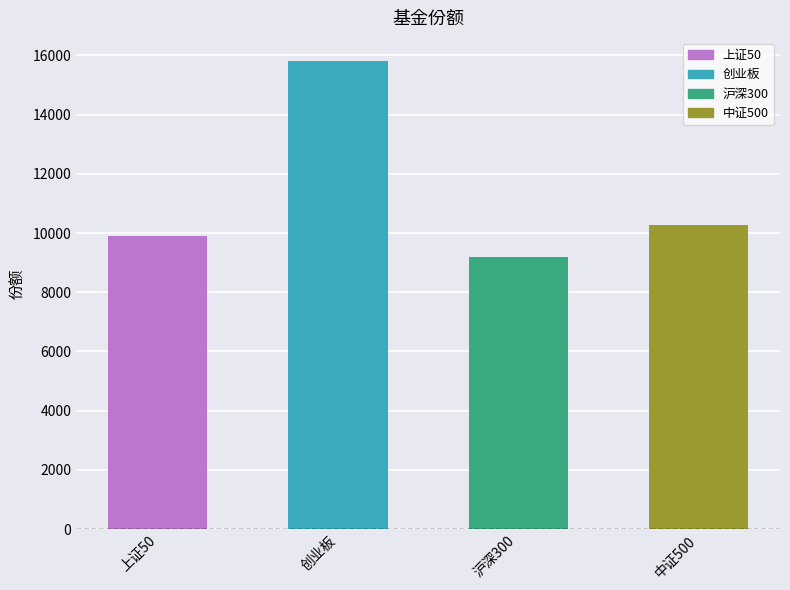

List the labels in order of value, smallest first.

沪深300, 上证50, 中证500, 创业板